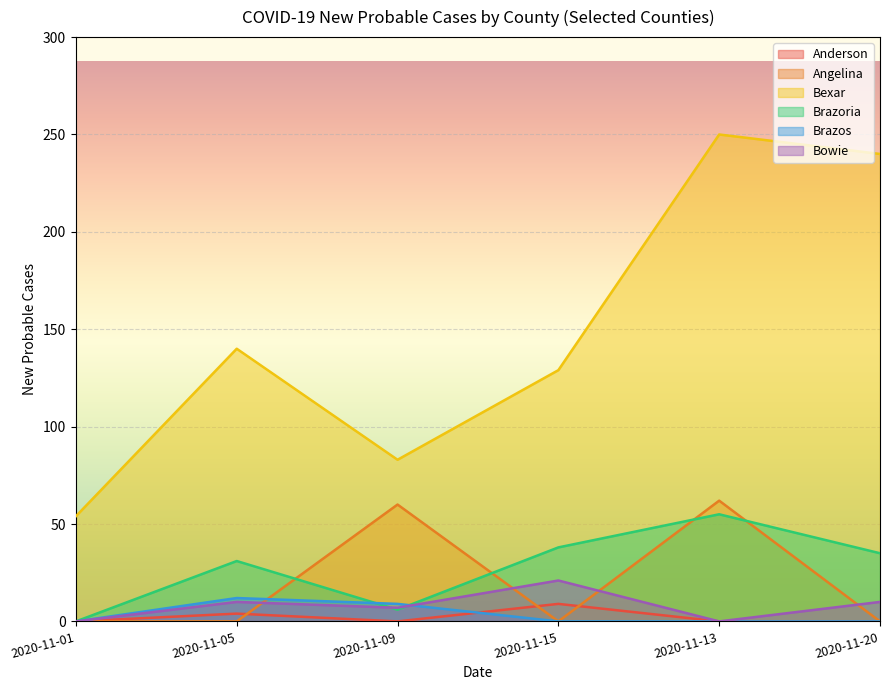

Between which two adjacent categories do Brazoria and Bowie first intersect?

2020-11-05 and 2020-11-09